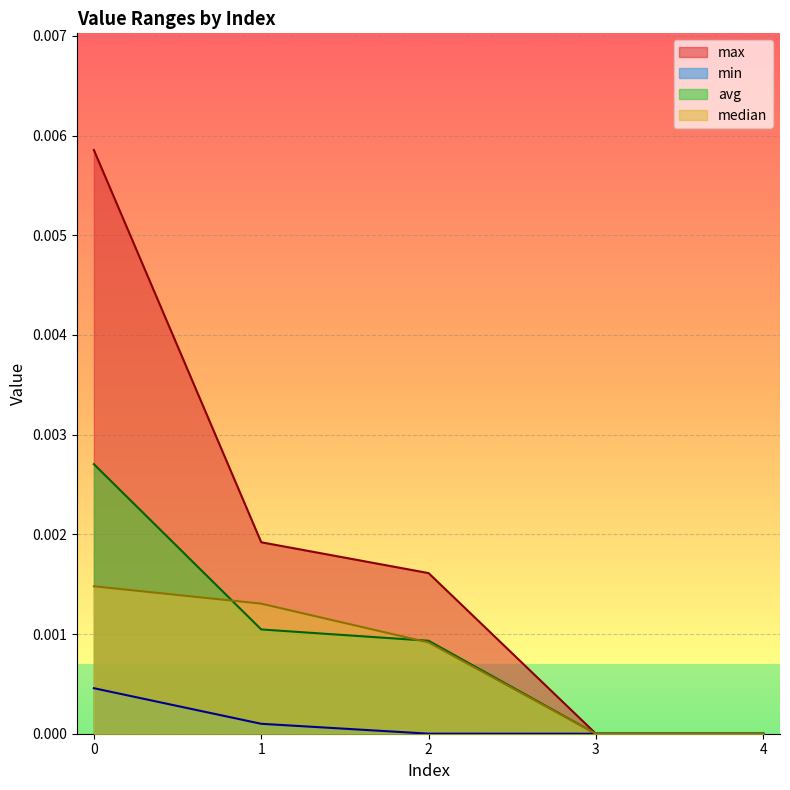

Does the chart display data point markers on the line(s)?

No